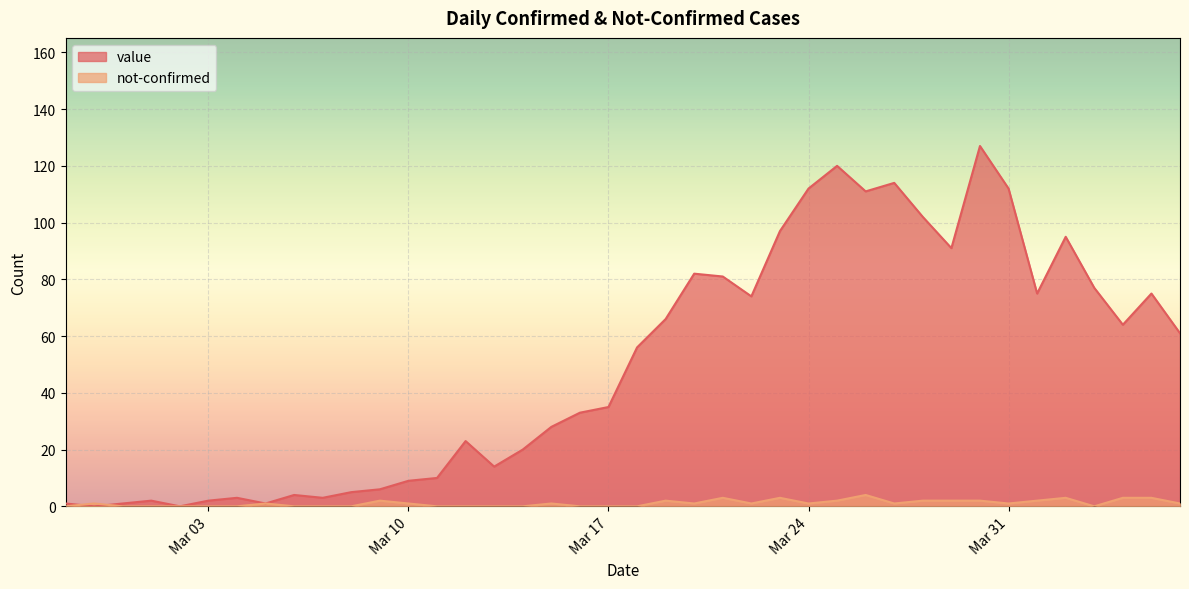

List the series in order of their peak value, highest first.

value, not-confirmed